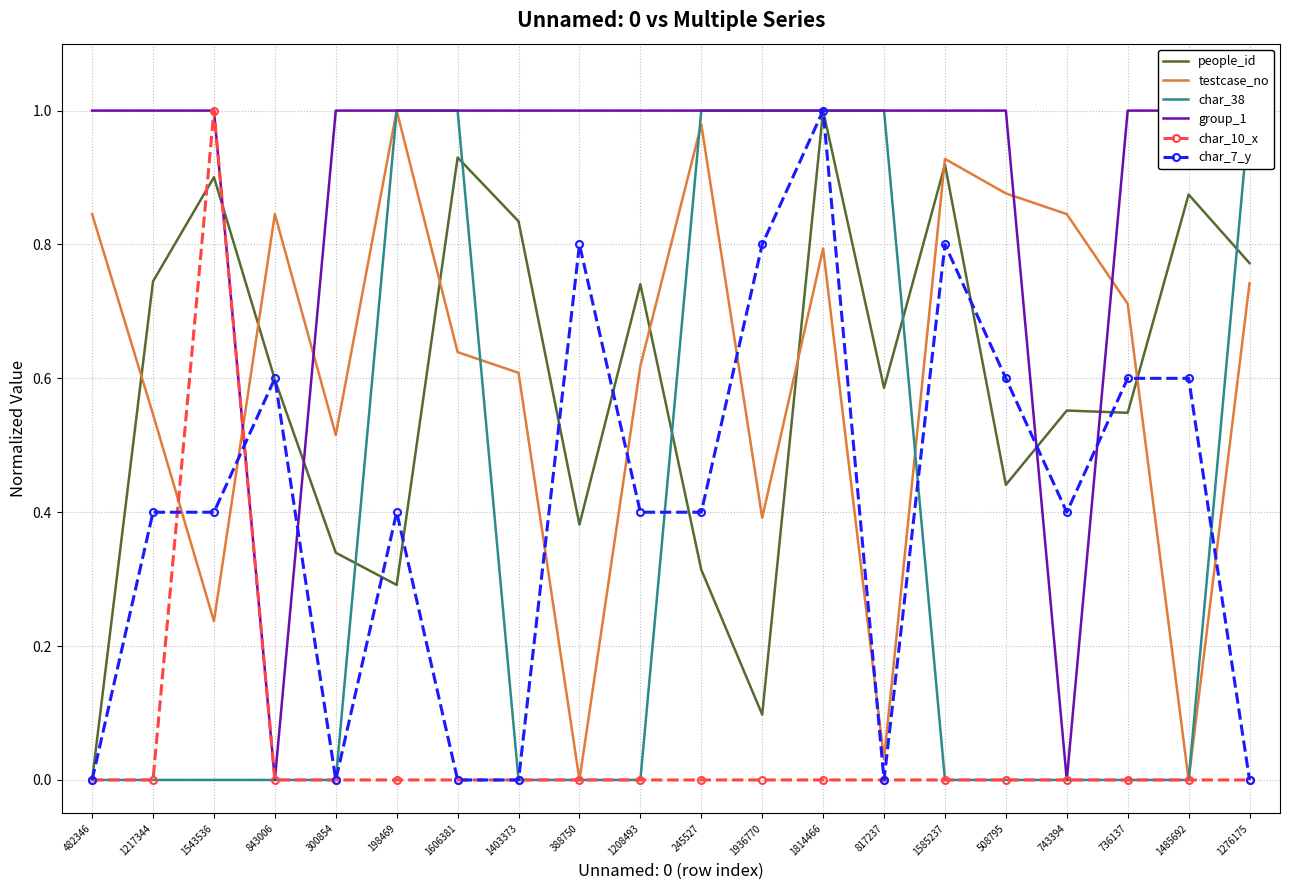

Between 1606381 and 1208493, which series saw the biggest shift?

char_38